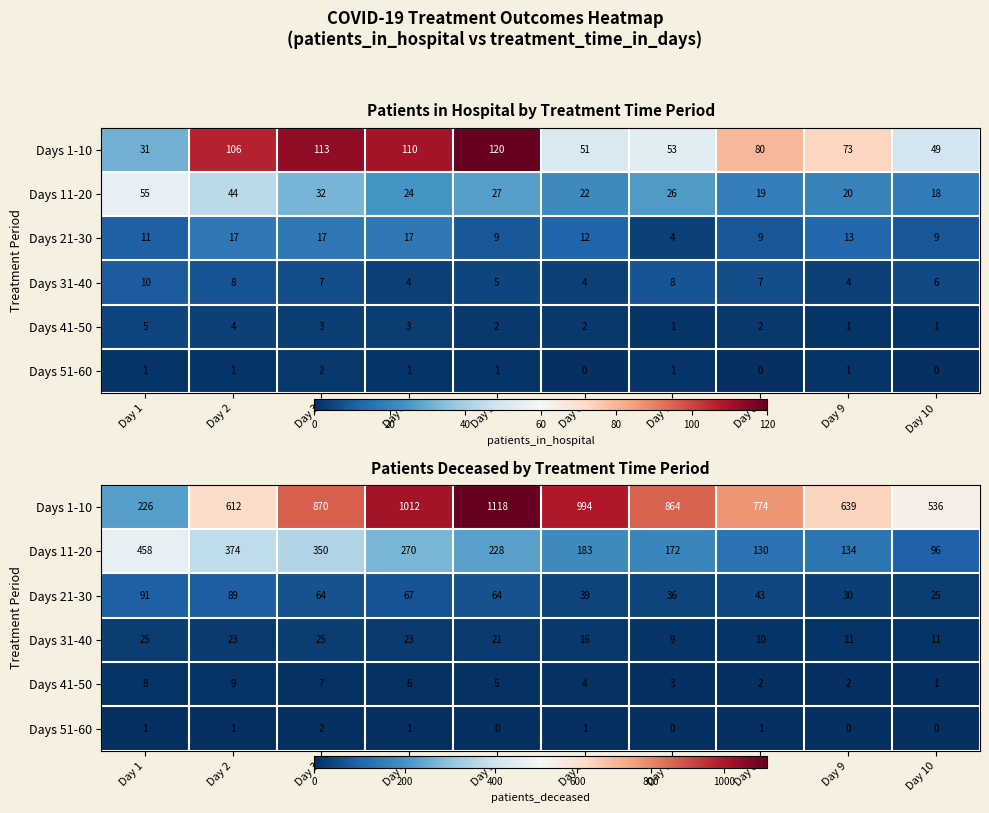

The Days 11-20 series shows 350 at Day 3. True or false?

True